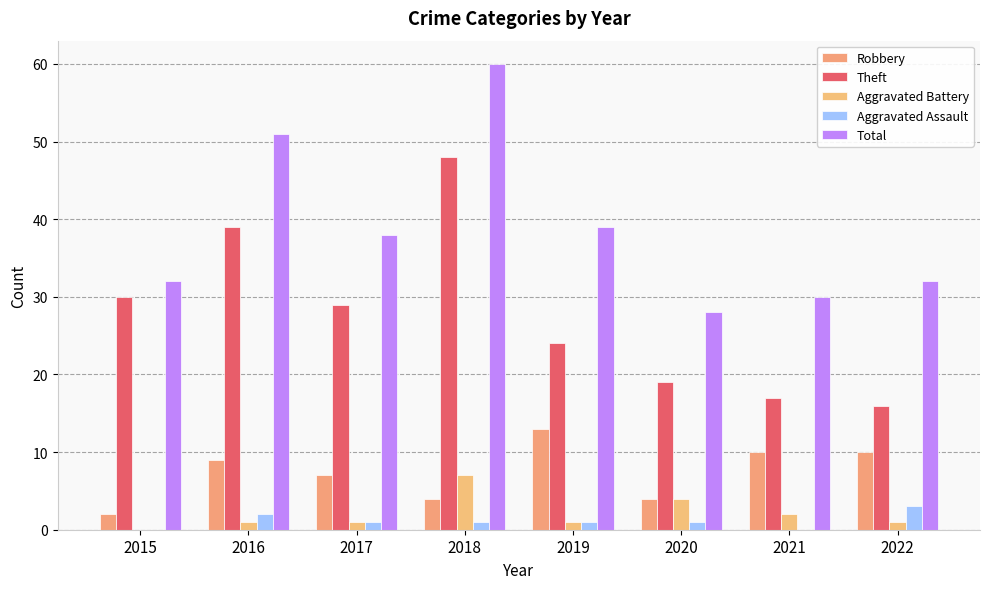

The value of Robbery at 2021 is 10. True or false?

True